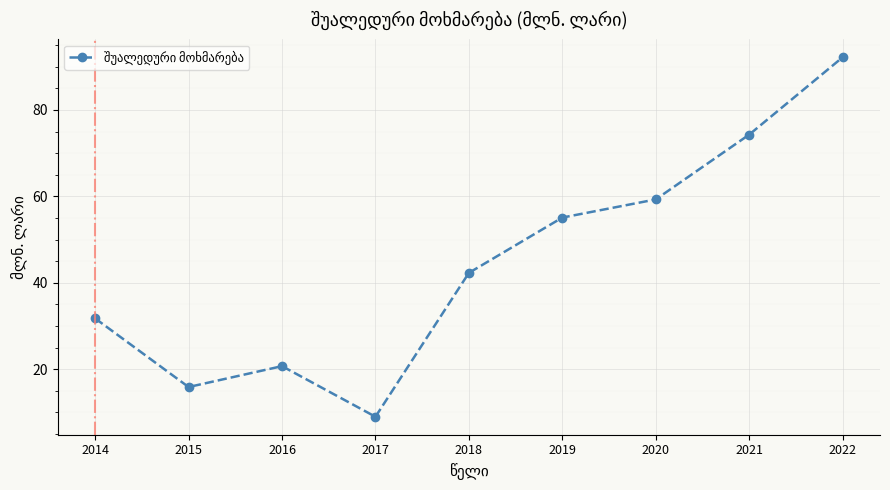

Reading right to left, what are all the values shown in this chart?

2022=92.2	2021=74.3	2020=59.3	2019=55.1	2018=42.3	2017=9.0	2016=20.7	2015=15.9	2014=31.8